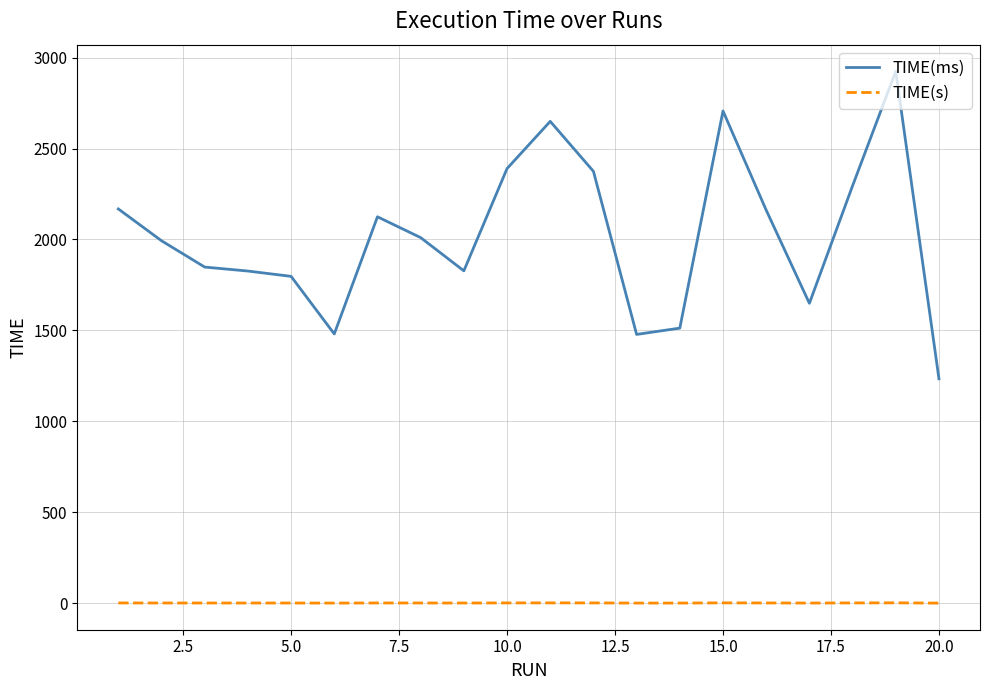

Rank the series by their average value, from lowest to highest.

TIME(s), TIME(ms)